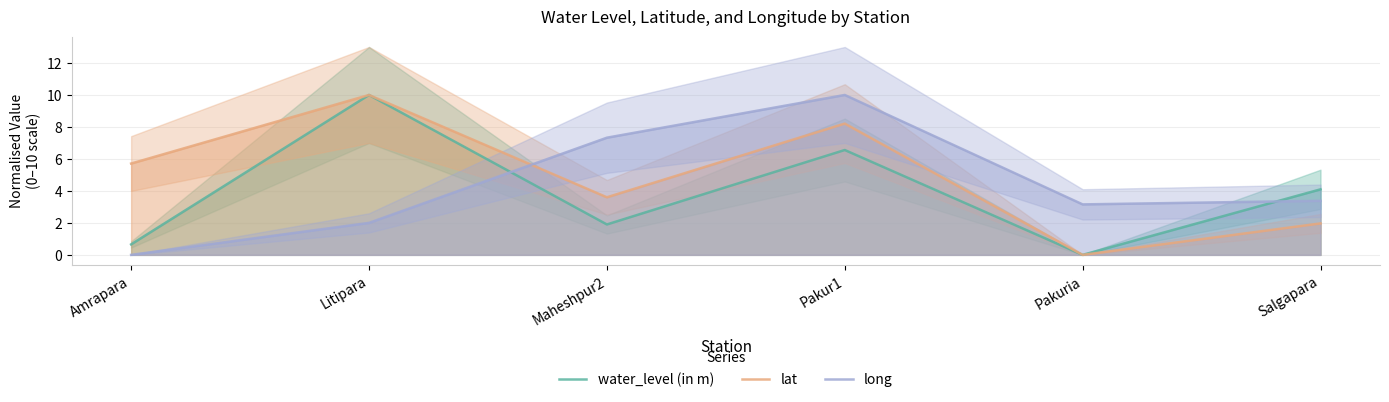

How many values in the long series exceed 3?

4